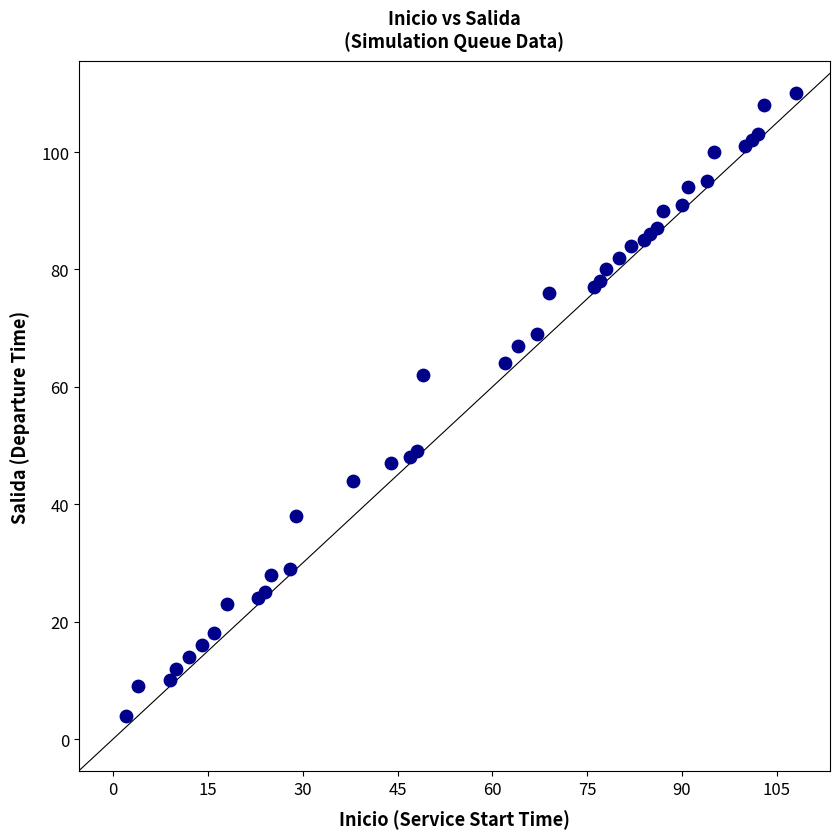

What Y value in the scatter plot is closest to 57?

62